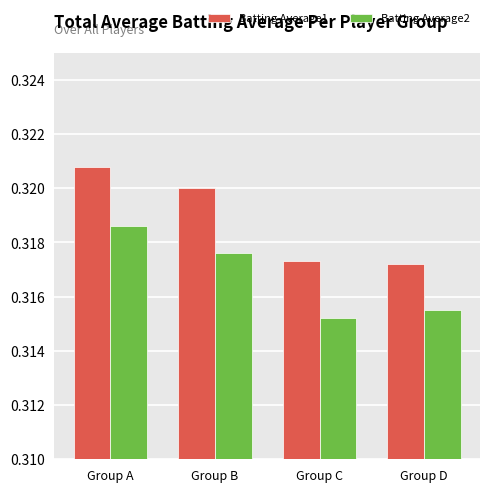

Which series has the widest spread of values?

Batting Average1